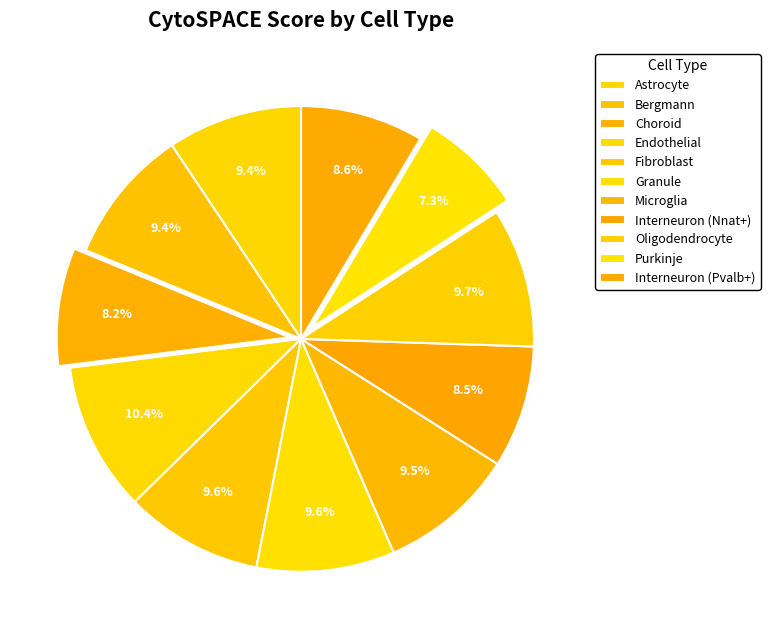

How many slices are in this pie chart?

11